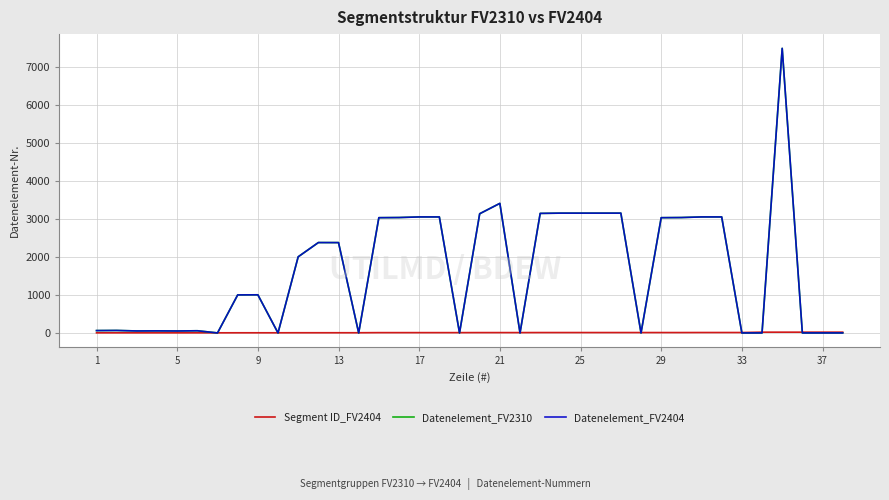

True or false: Datenelement_FV2310 has more than 0 points higher than both neighbors.

True